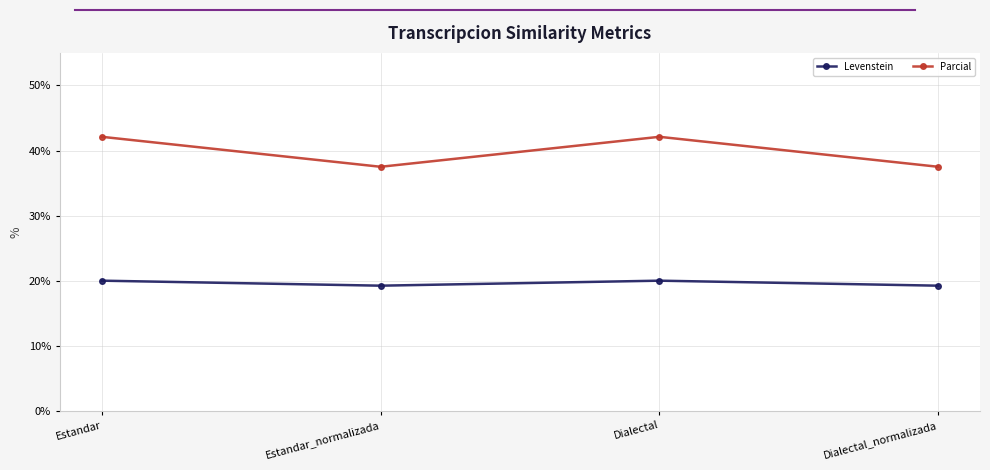

Is it true that Parcial equals 42.1 at Dialectal?

True